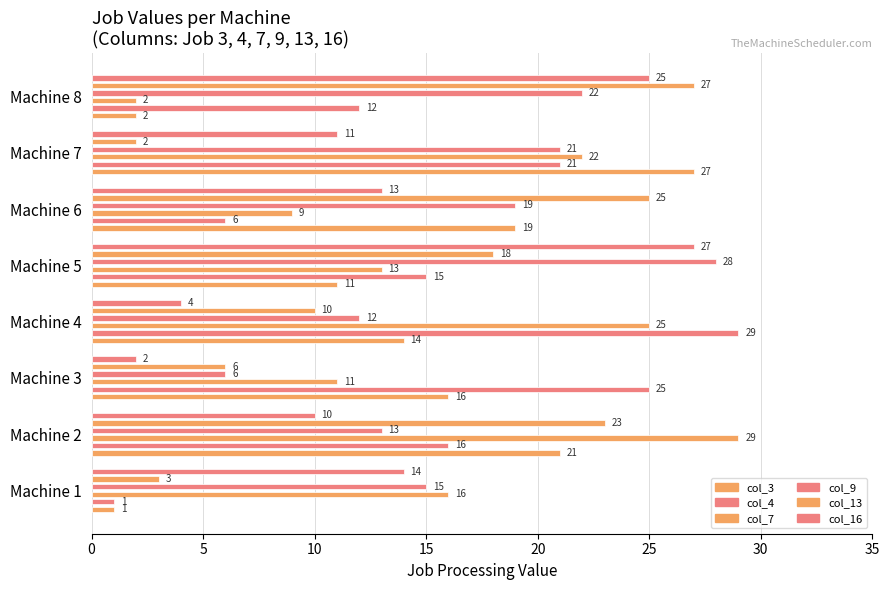

True or false: col_7 has a value of 8 at Machine 5.

False